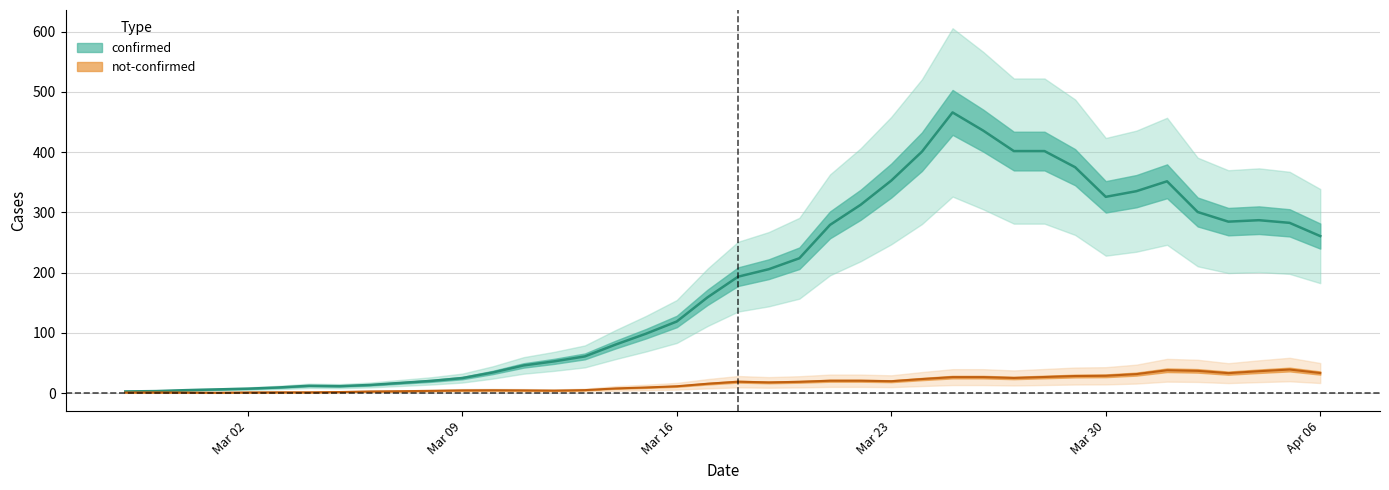

Count the number of data series in this chart.

2